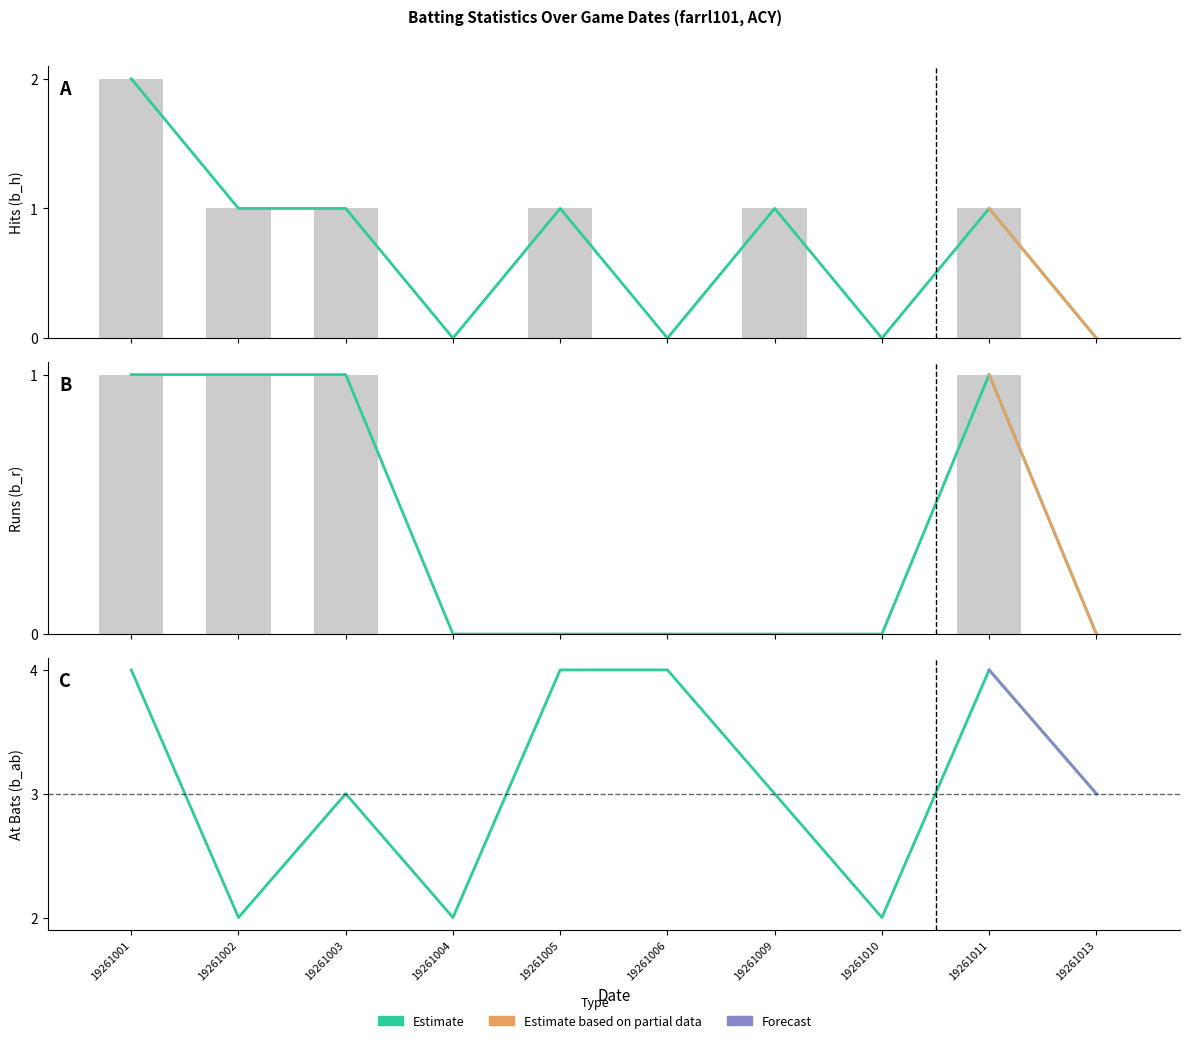

What is the average value of the value_b_ab series?

3